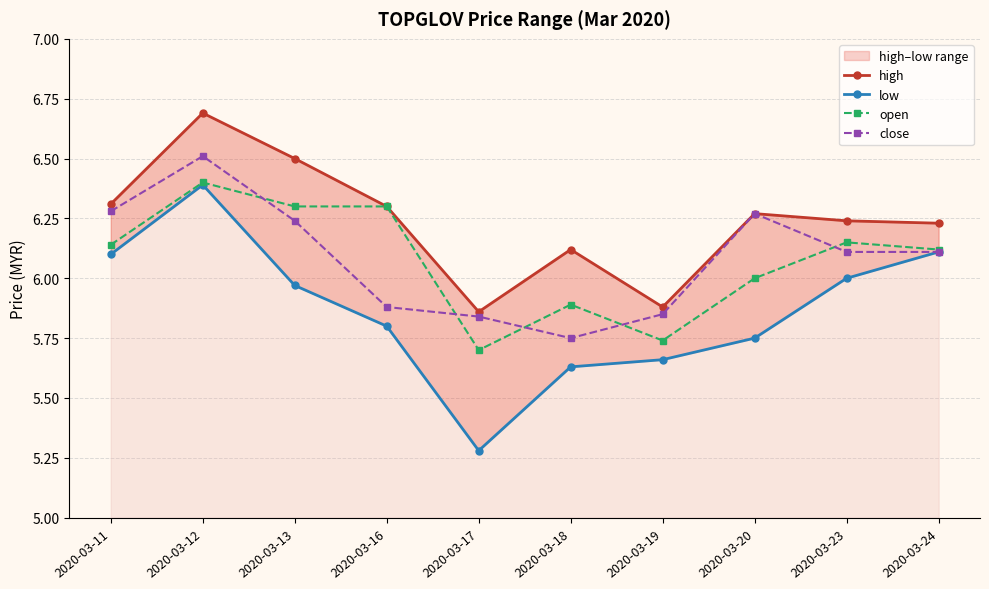

Count the open values in the range 5 to 6.

4